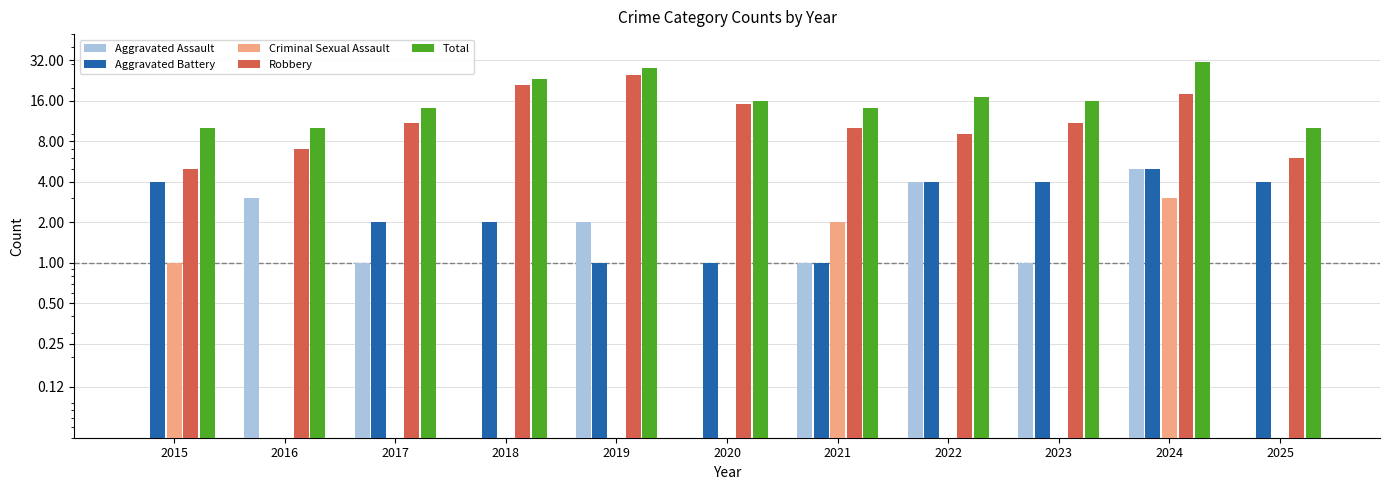

How many Total values are between 10 and 23?

9